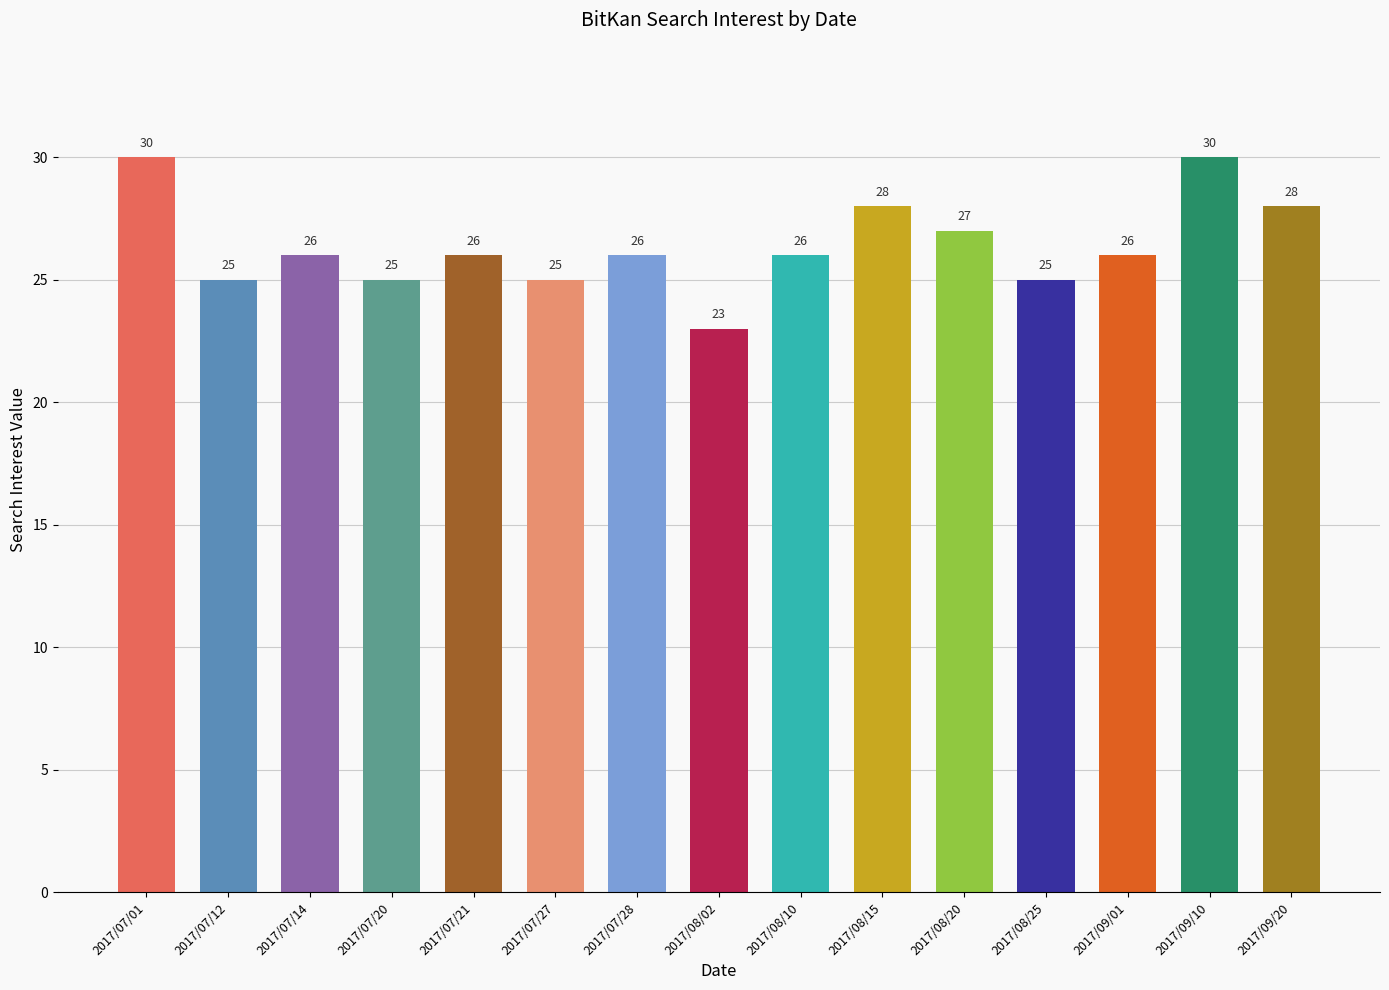

How many data points does each series have?

15